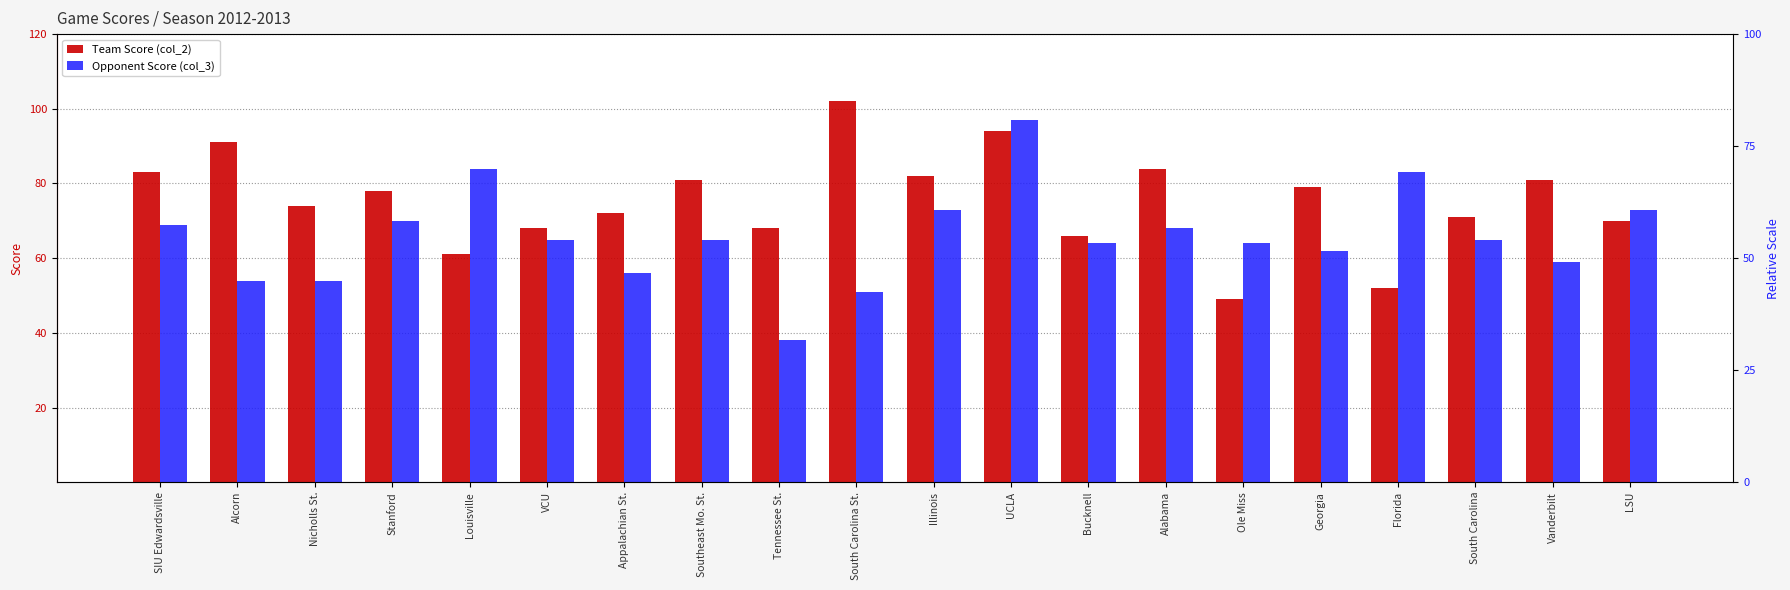

Which series has the largest range (max minus min)?

Opponent Score (col_3)